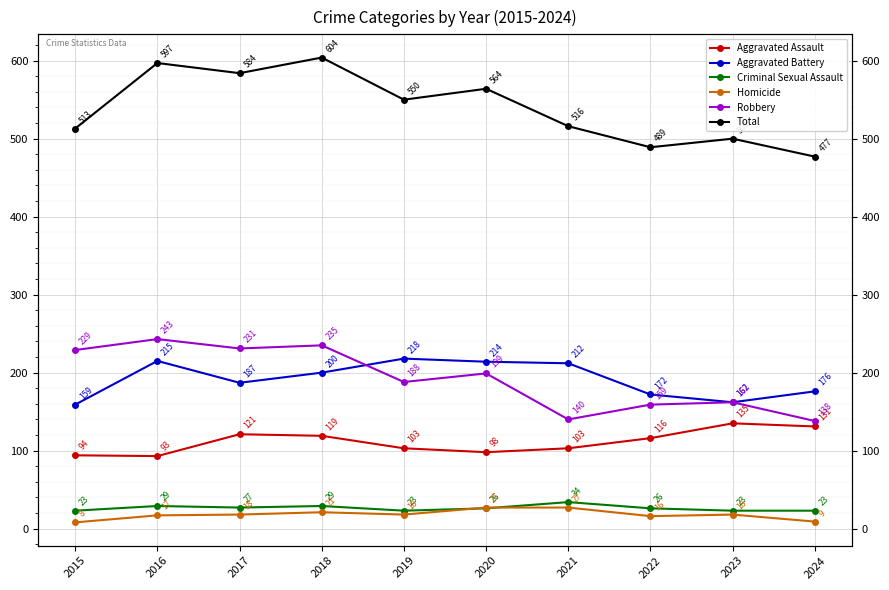

True or false: Aggravated Battery and Robbery intersect in this chart.

True